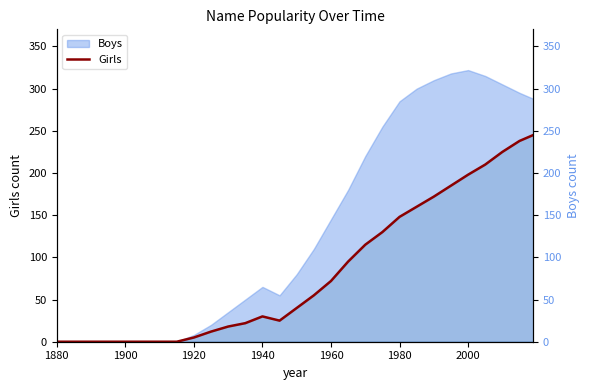

How many lines are shown in the chart?

1